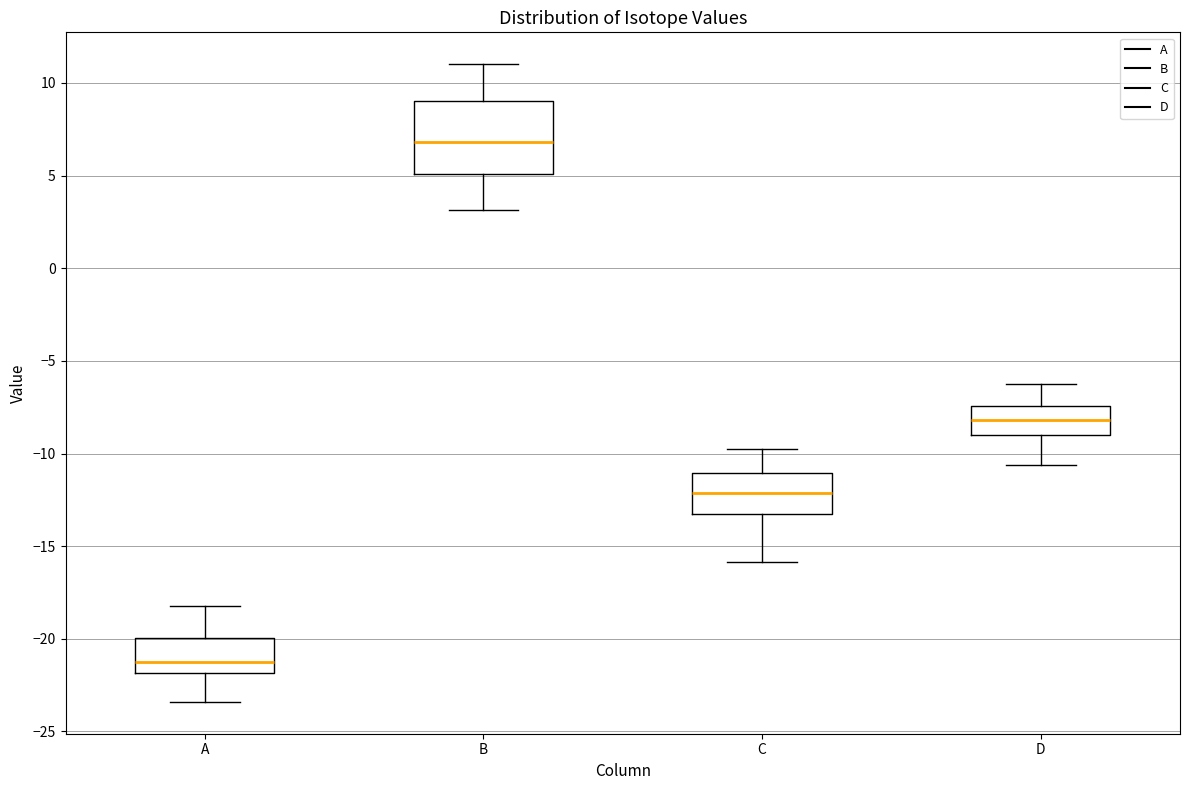

Where does the median line of the box for D sit on the y-axis? The values are not printed on the chart, so give them approximately, as read against the axis.

-8.0